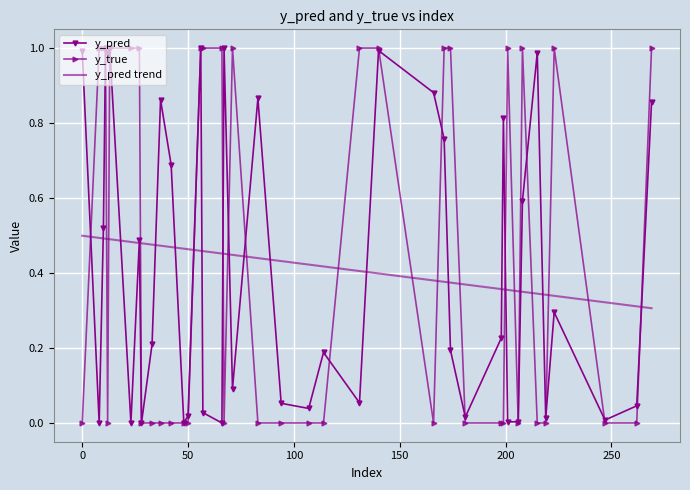

What are all the series names shown in the legend?

y_pred, y_true, y_pred trend